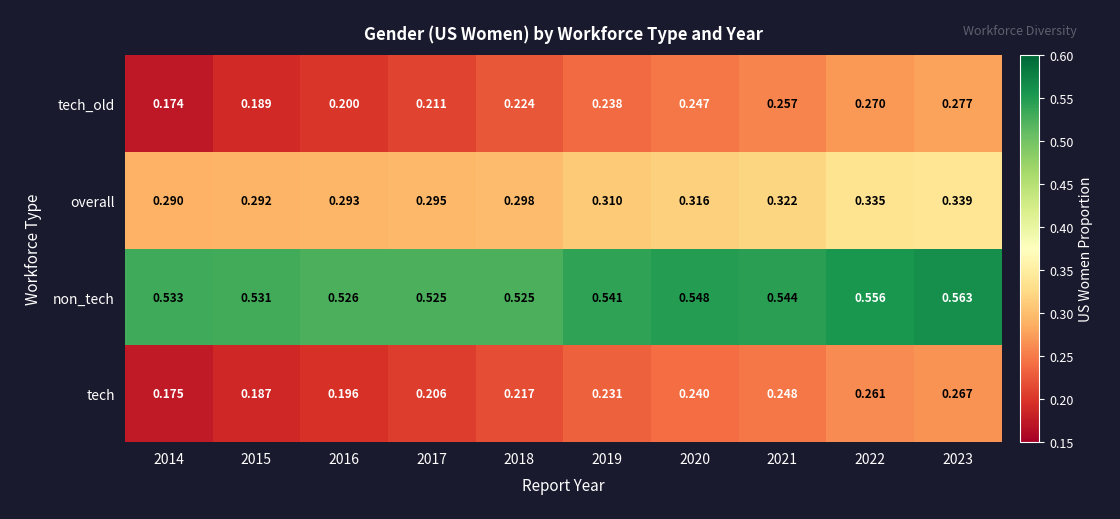

Is the value of tech_old at 2022 greater than the value of overall at 2014?

No